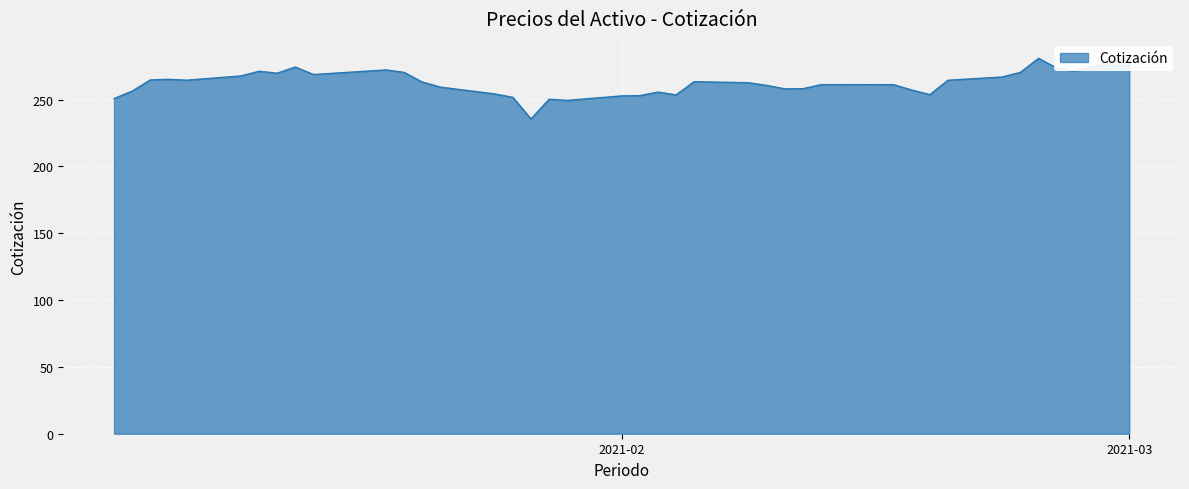

How many data points does each series have?

39